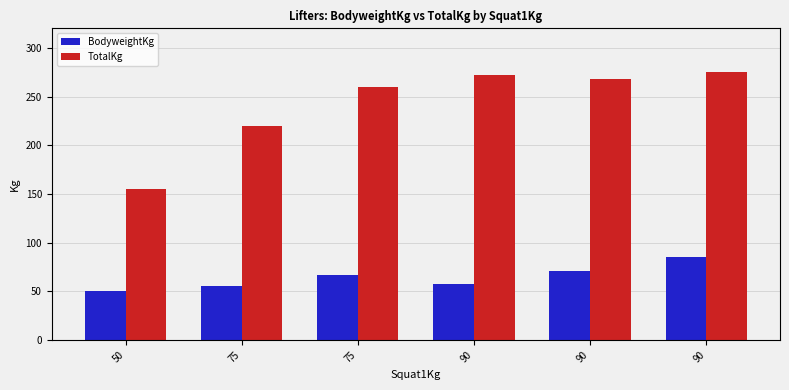

How many values in the TotalKg series are below 267?

3